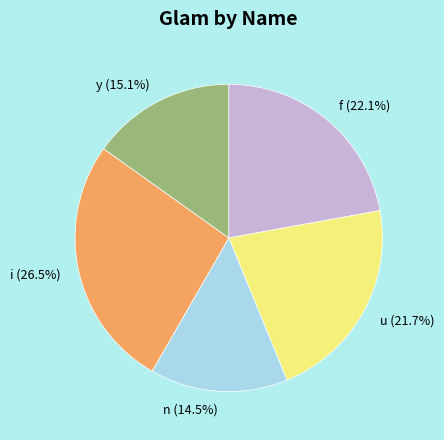

The u slice represents 22% of the pie. True or false?

True